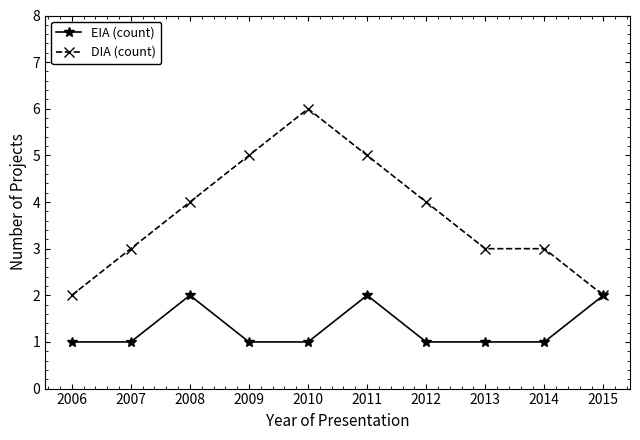

Which series changed the most between 2009 and 2011?

EIA (count)